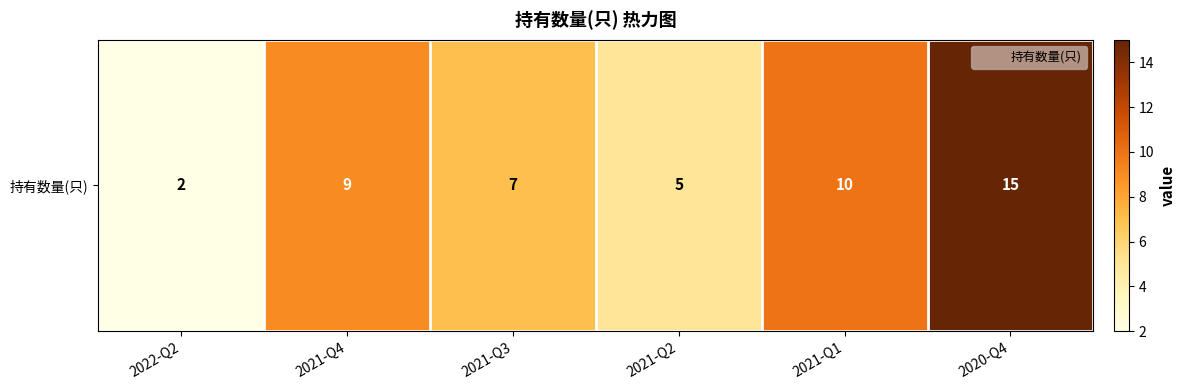

List the labels in order of value, largest first.

2020-Q4, 2021-Q1, 2021-Q4, 2021-Q3, 2021-Q2, 2022-Q2